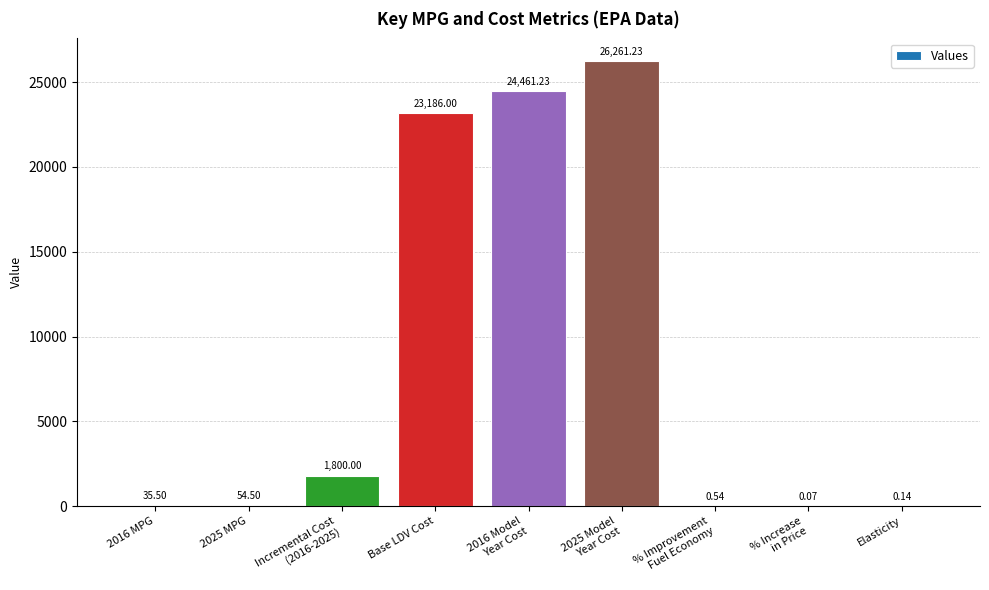

What is the average value?

8422.1